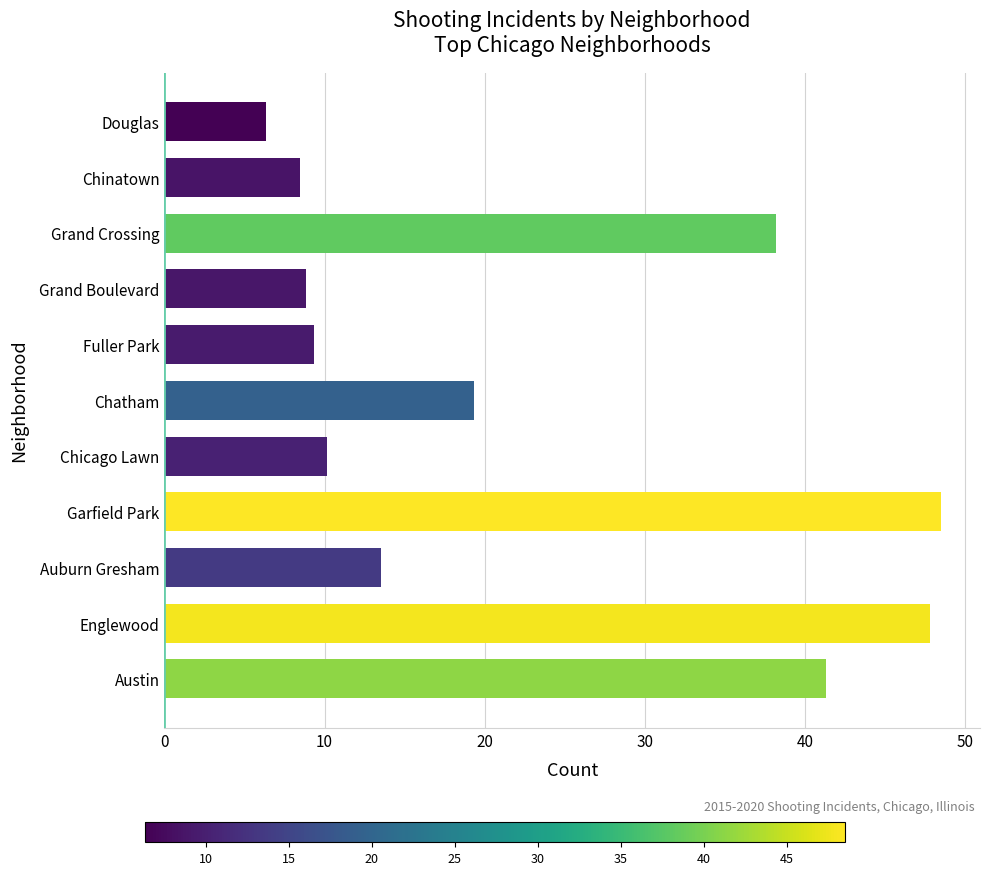

What value does the data have at Douglas?

6.3